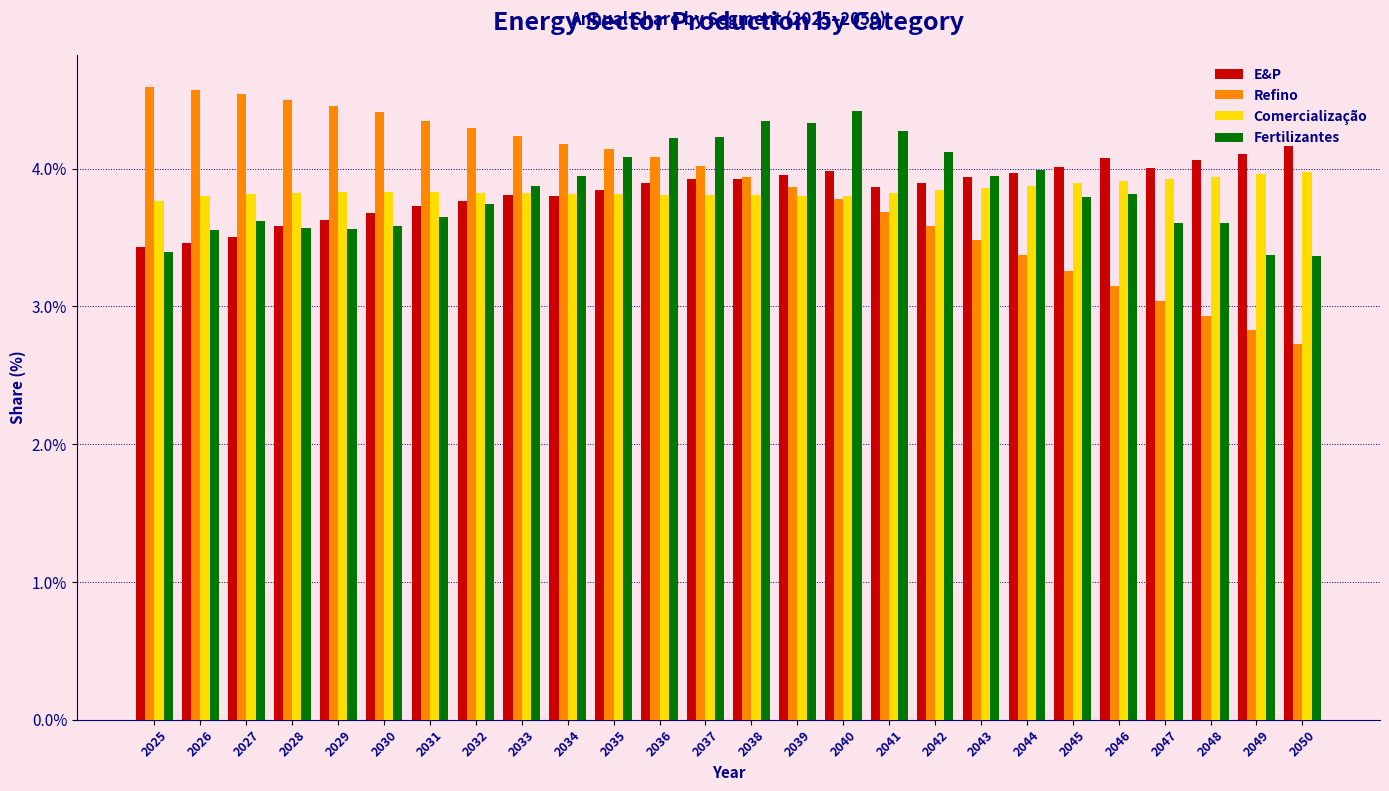

What is the minimum value shown in the chart?

2.7